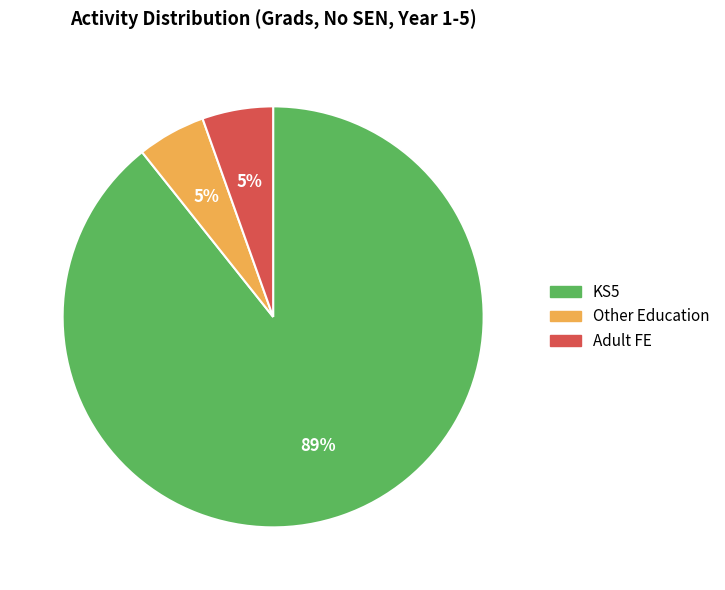

Is there a majority slice in this chart?

Yes